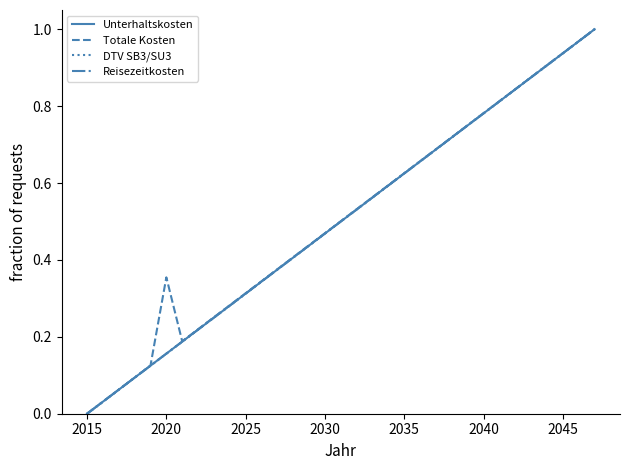

Reading left to right, extract all data points from this chart.

Unterhaltskosten: 0.0	0.0	0.1	0.1	0.1	0.2	0.2	0.2	0.2	0.3	0.3	0.3	0.4	0.4	0.4	0.5	0.5	0.5	0.6	0.6	0.6	0.7	0.7	0.7	0.7	0.8	0.8	0.8	0.9	0.9	0.9	1.0	1.0
Totale Kosten: 0.0	0.0	0.1	0.1	0.1	0.4	0.2	0.2	0.3	0.3	0.3	0.3	0.4	0.4	0.4	0.5	0.5	0.5	0.6	0.6	0.6	0.7	0.7	0.7	0.8	0.8	0.8	0.8	0.9	0.9	0.9	1.0	1.0
DTV SB3/SU3: 0.0	0.0	0.1	0.1	0.1	0.2	0.2	0.2	0.3	0.3	0.3	0.3	0.4	0.4	0.4	0.5	0.5	0.5	0.6	0.6	0.6	0.7	0.7	0.7	0.7	0.8	0.8	0.8	0.9	0.9	0.9	1.0	1.0
Reisezeitkosten: 0.0	0.0	0.1	0.1	0.1	0.2	0.2	0.2	0.3	0.3	0.3	0.3	0.4	0.4	0.4	0.5	0.5	0.5	0.6	0.6	0.6	0.7	0.7	0.7	0.7	0.8	0.8	0.8	0.9	0.9	0.9	1.0	1.0